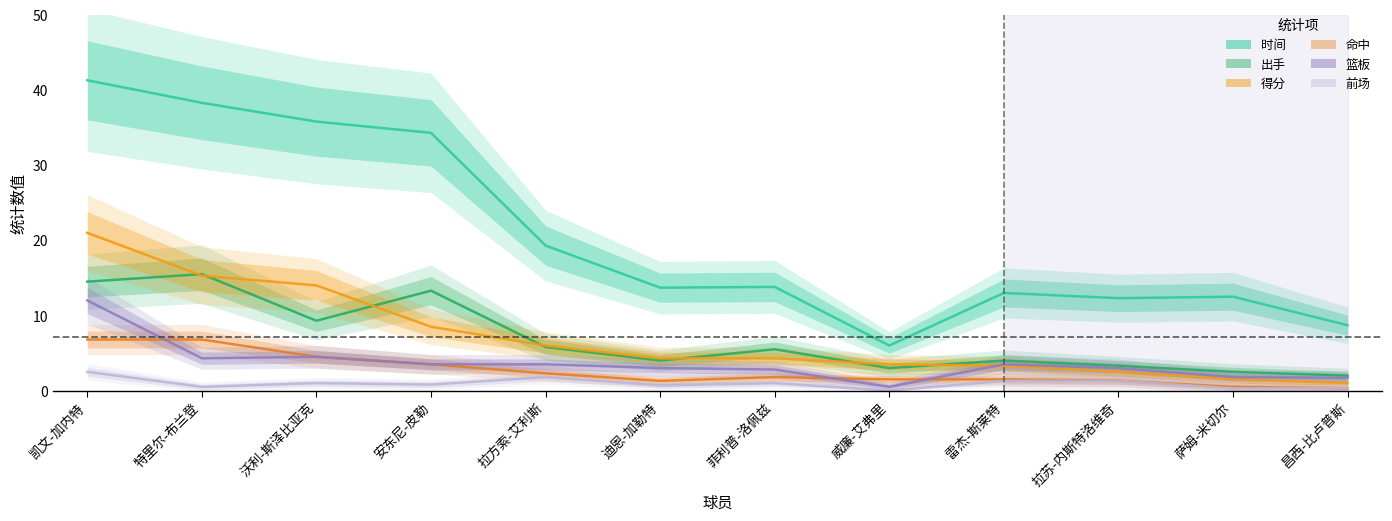

True or false: 命中 and 前场 intersect in this chart.

False